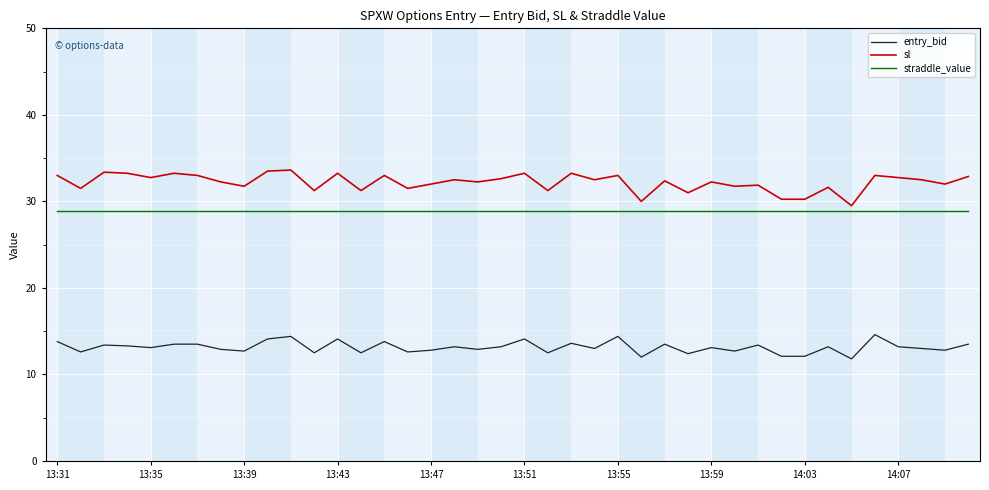

True or false: entry_bid and sl cross at least once.

False